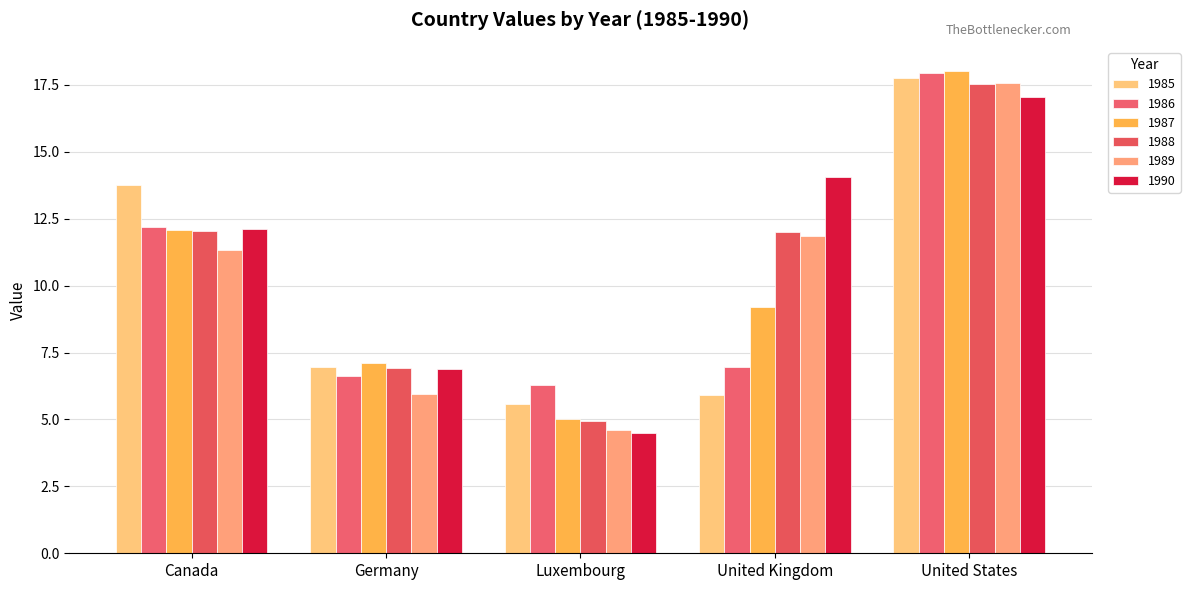

Which series changed the most between Germany and United States?

1989